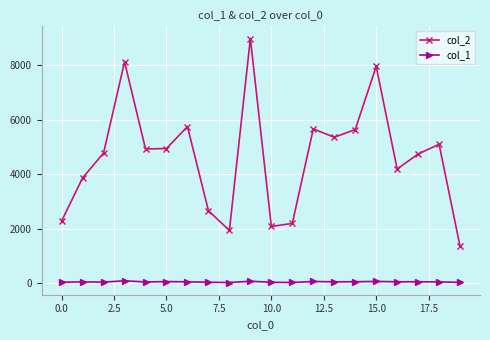

True or false: col_1 has more than 0 points higher than both neighbors.

True